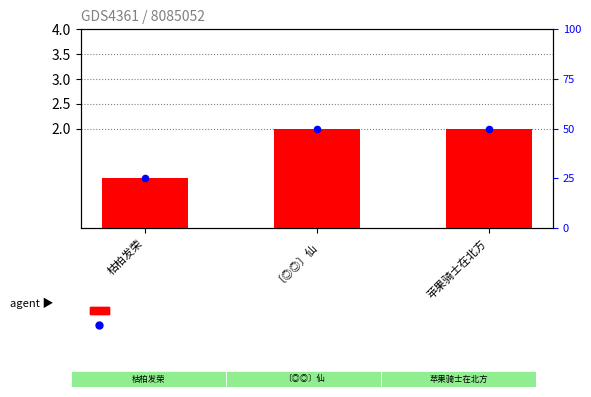

Which series contains the highest Y value?

percentile rank within the sample